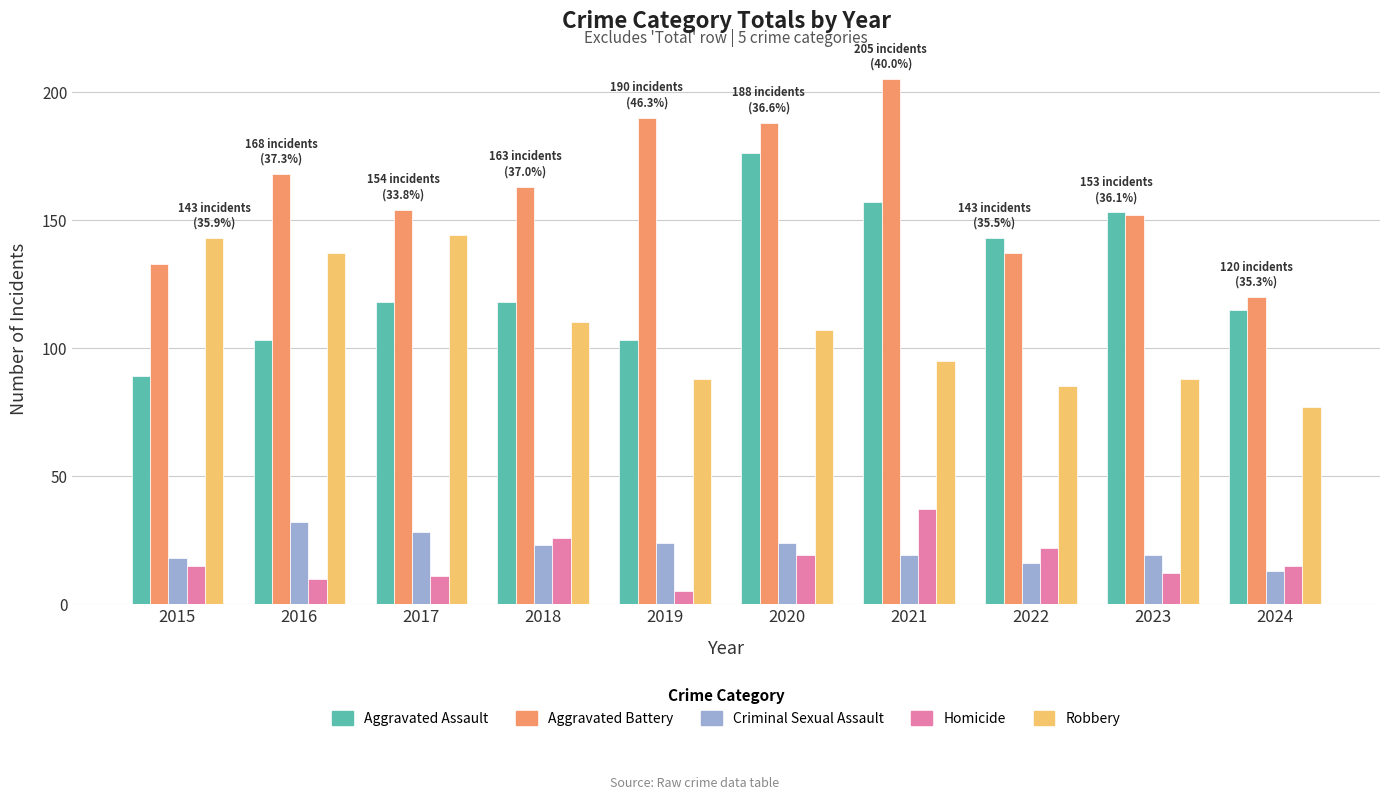

What is the difference between the Aggravated Assault values at 2021 and 2017?

39